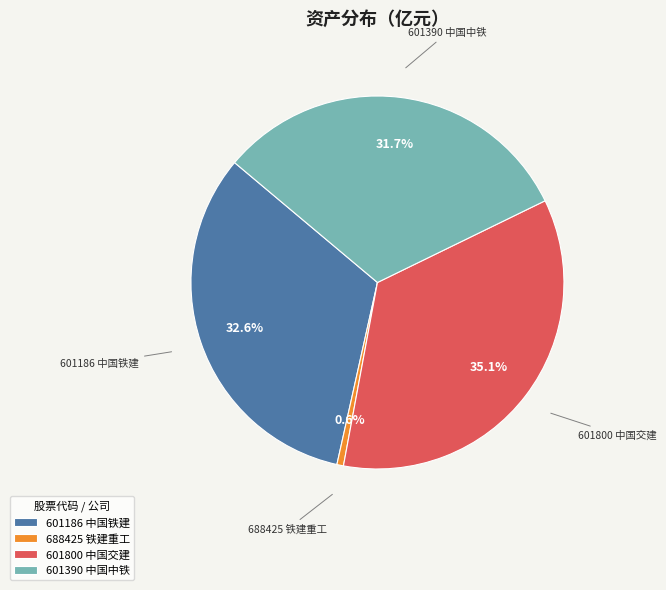

Count the number of slices in the pie.

4